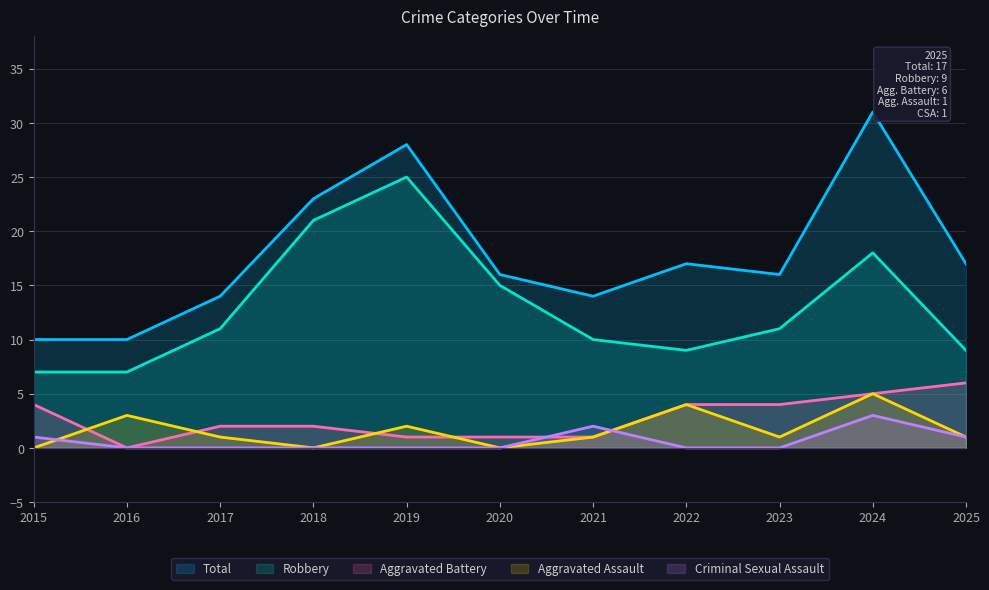

How many values in the Total series are below 16?

4